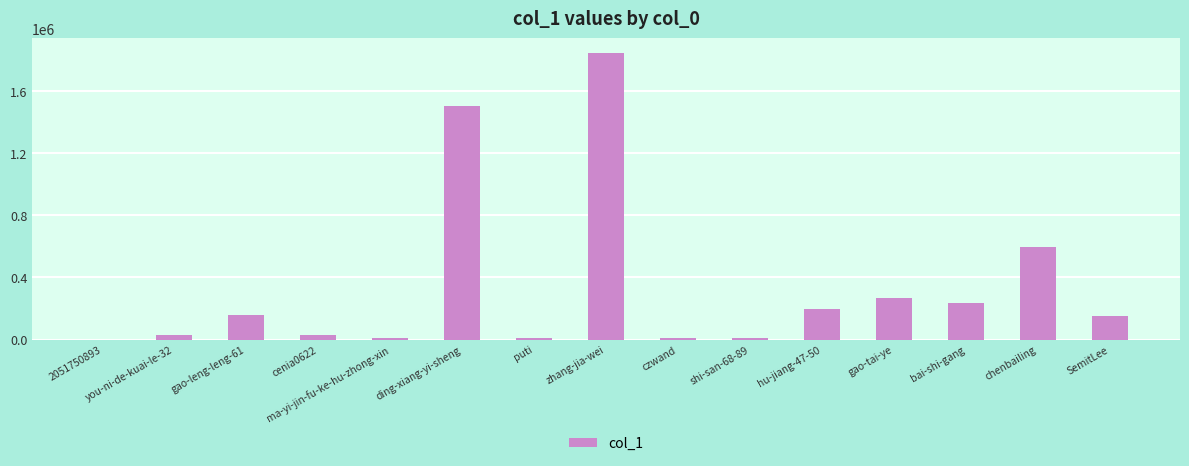

What is the sum of all values?

5063869